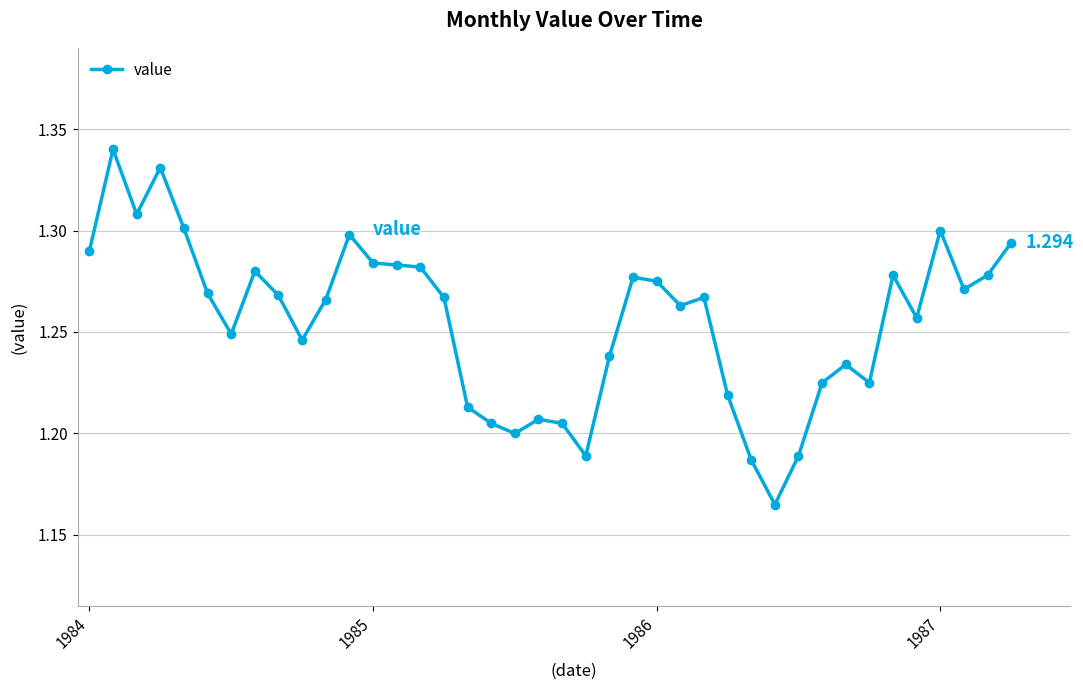

True or false: there are more than 1 points higher than both neighbors.

True